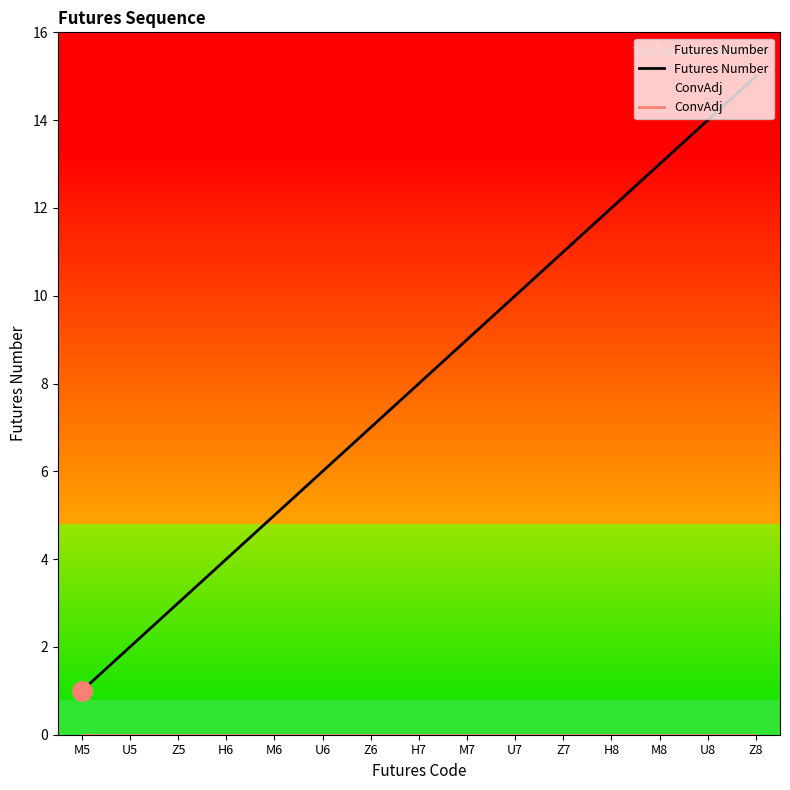

Count the number of categories in the chart.

15